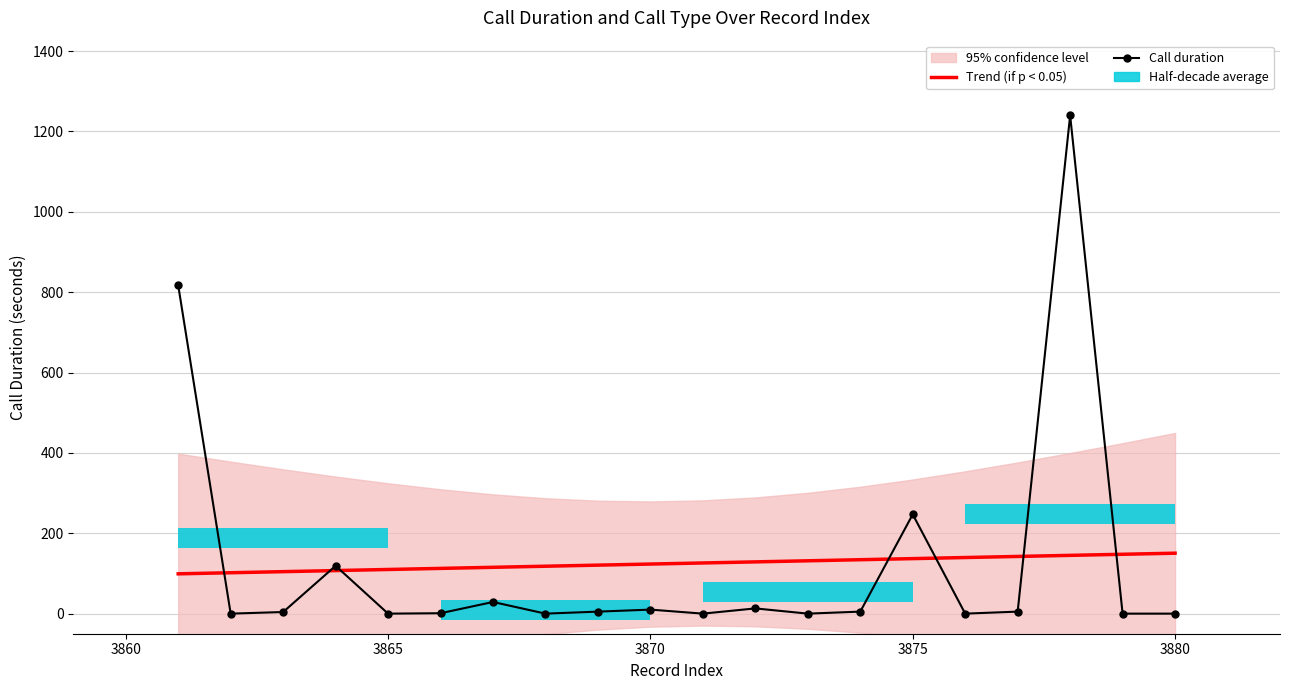

The Call duration series shows 103.5 at 3875. True or false?

False